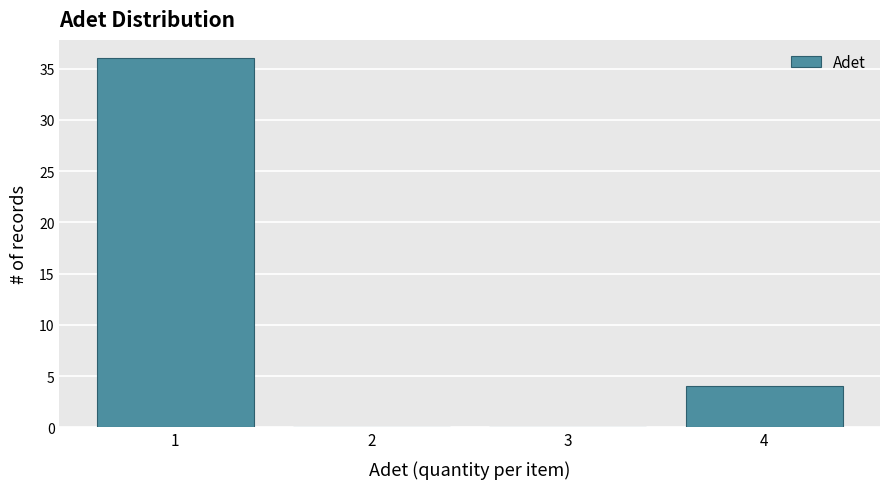

Reading left to right, transcribe this chart: for each bar, give the range it covers on the x-axis and its height. The values are not printed on the chart, so give them approximately, as read against the axis.

0.5 to 1.5: 36
1.5 to 2.5: 0
2.5 to 3.5: 0
3.5 to 4.5: 4